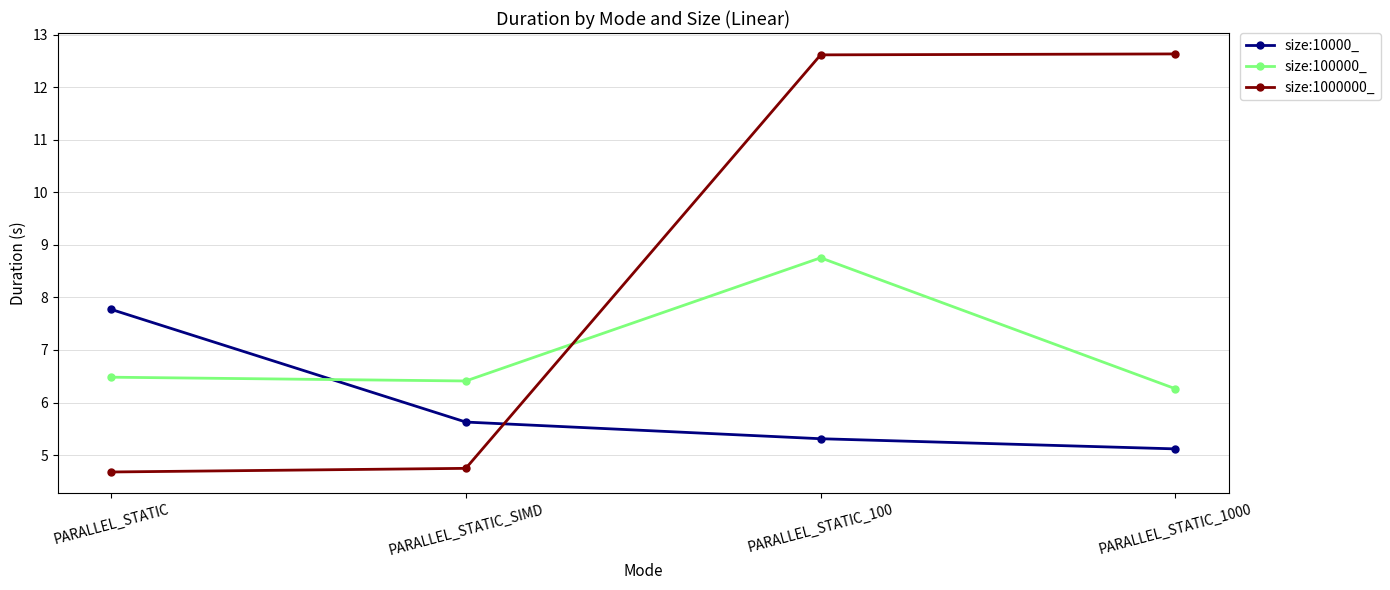

At which category is the sum across all series the highest?

PARALLEL_STATIC_100